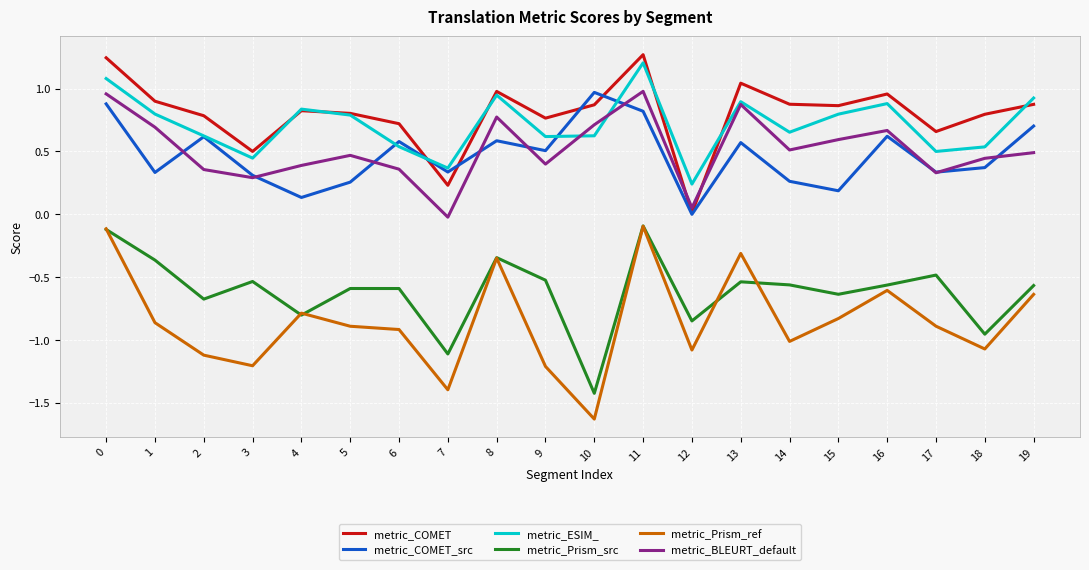

Where is the first local maximum for metric_BLEURT_default?

5